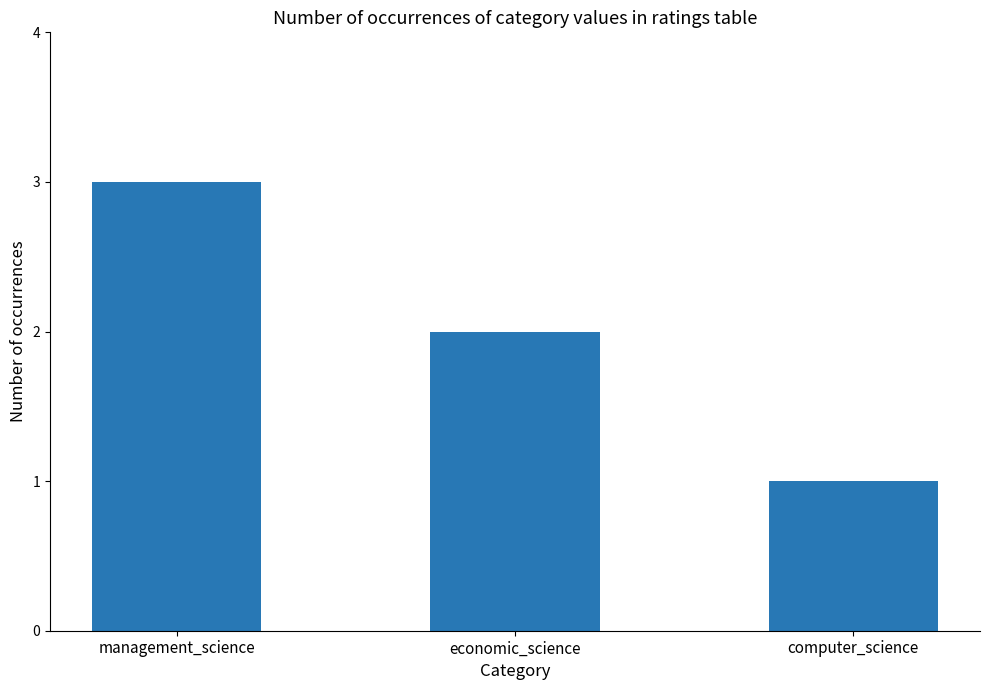

Reading left to right, list all the values displayed in this chart.

3	2	1